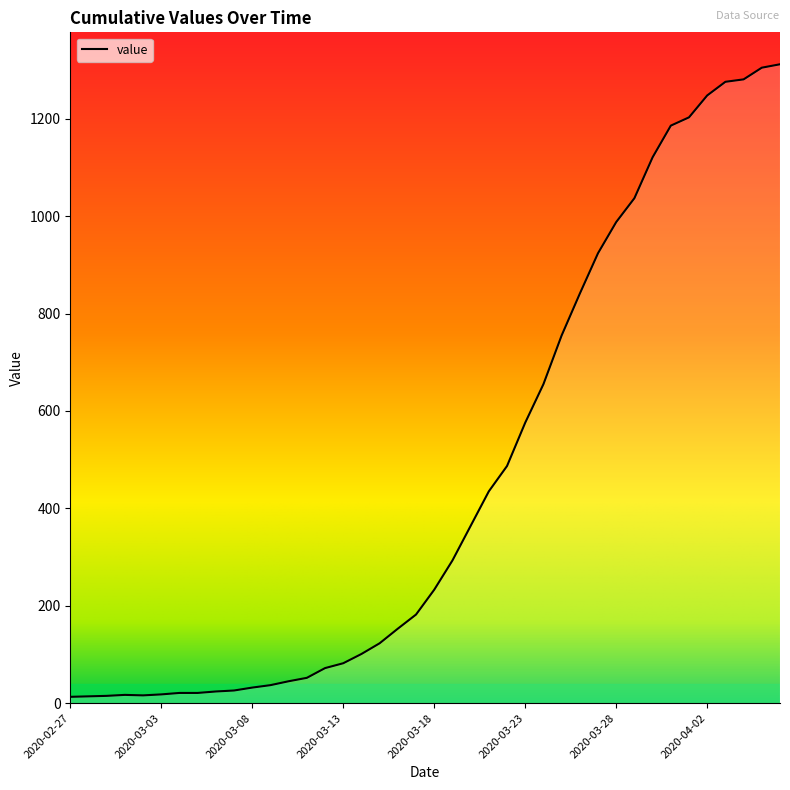

What is the maximum value shown in the chart?

1312